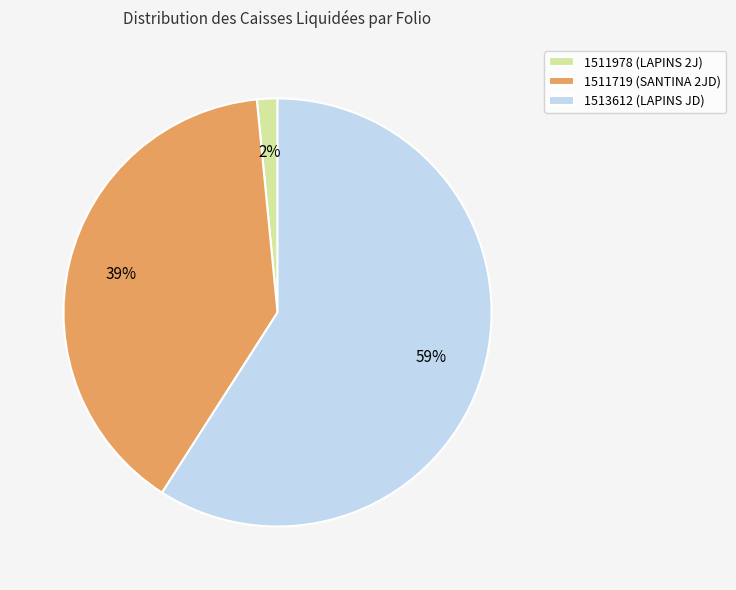

Which slice represents more than half of the pie?

1513612 (LAPINS JD)